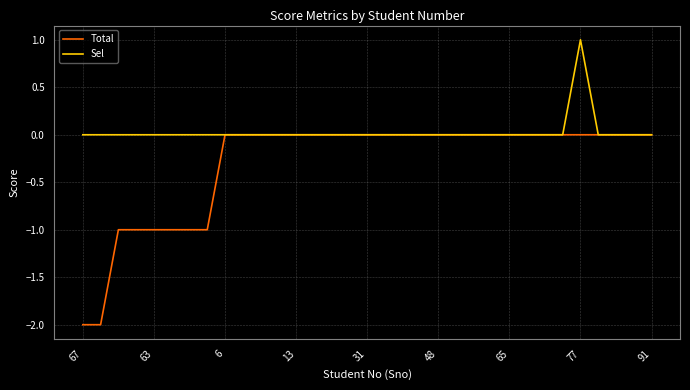

Which series has the widest spread of values?

Total